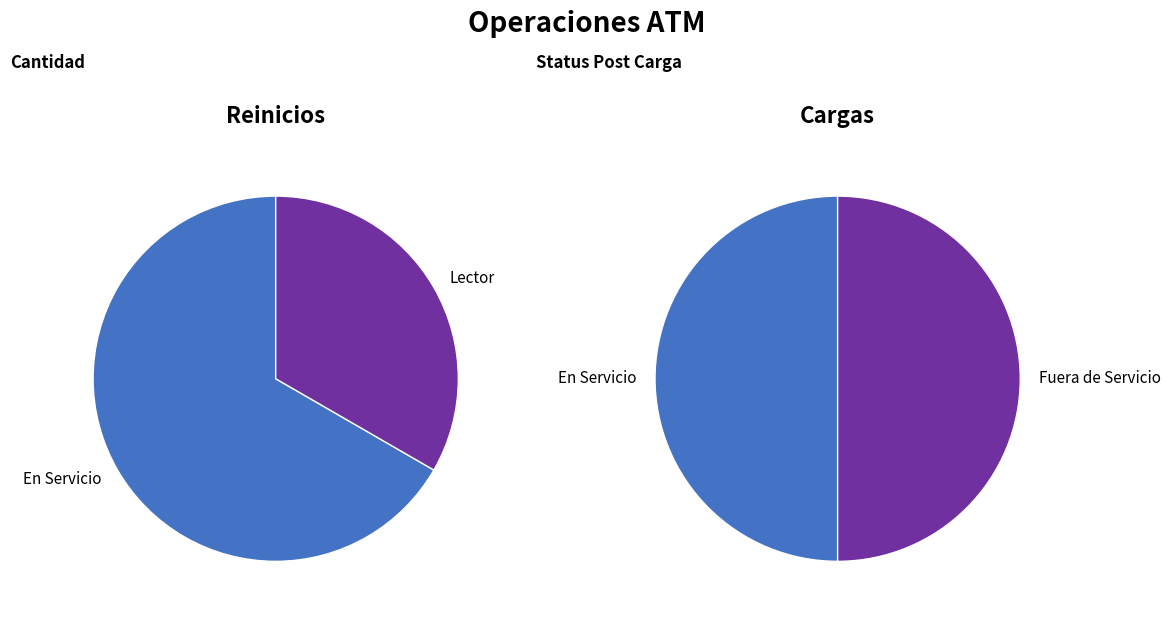

Does 2 account for over 50% of the chart?

No